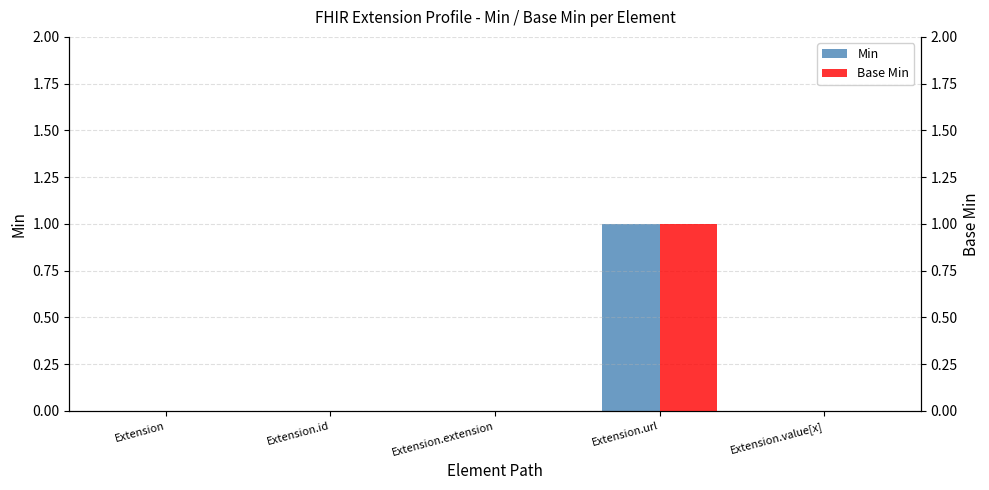

Reading left to right, transcribe all the data shown in this chart.

Min: Extension=0	Extension.id=0	Extension.extension=0	Extension.url=1	Extension.value[x]=0
Base Min: Extension=0	Extension.id=0	Extension.extension=0	Extension.url=1	Extension.value[x]=0